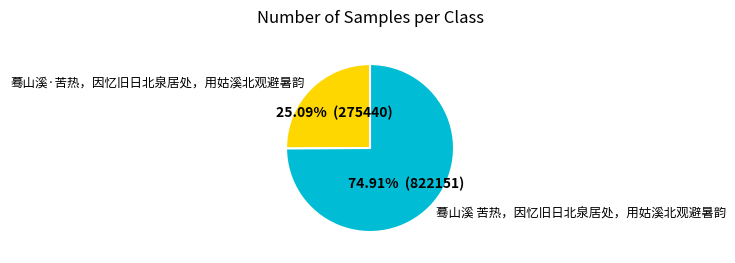

Rank the categories by value from highest to lowest.

蓦山溪 苦热，因忆旧日北泉居处，用姑溪北观避暑韵, 蓦山溪·苦热，因忆旧日北泉居处，用姑溪北观避暑韵